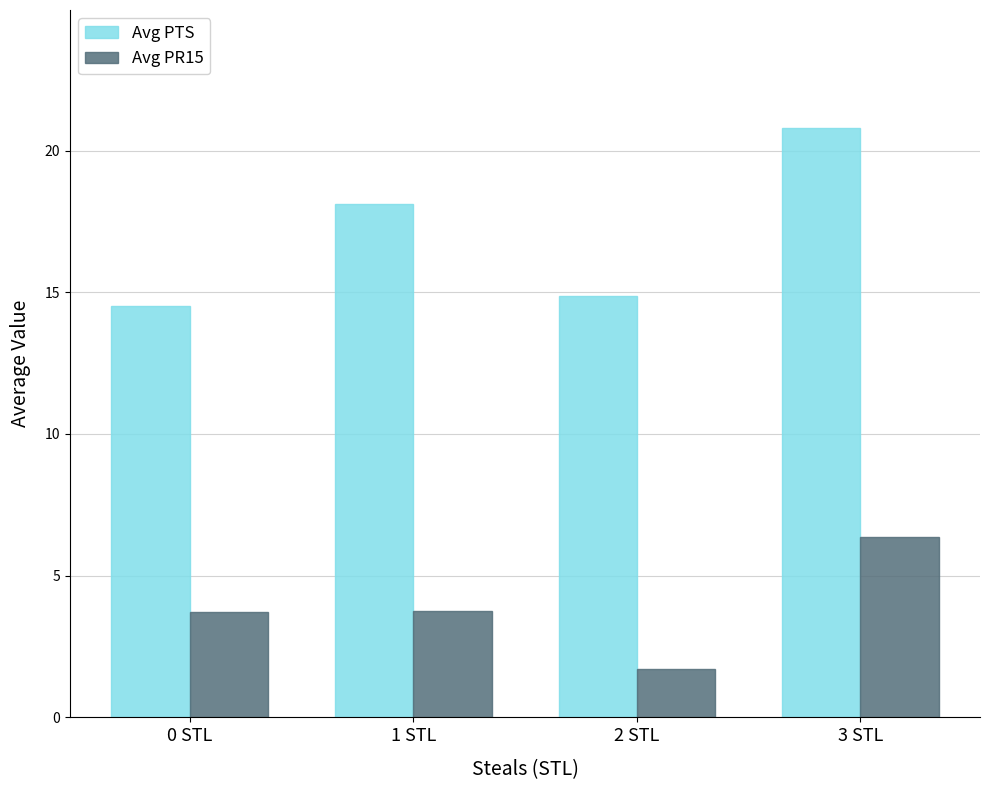

What is the maximum value for Avg PTS?

20.8